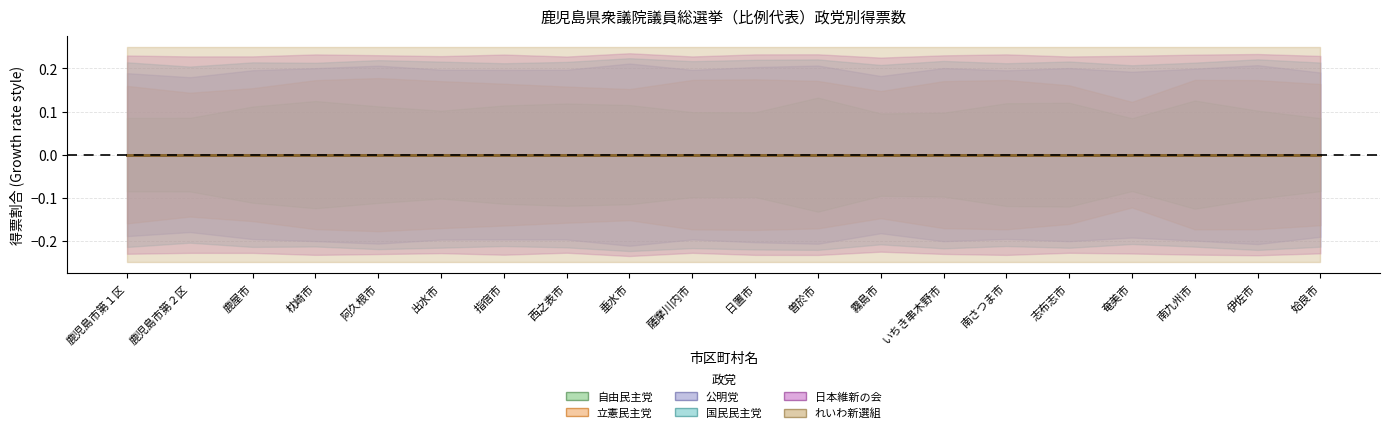

What is the difference between the second highest and minimum values in the れいわ新選組 series?

4850.0